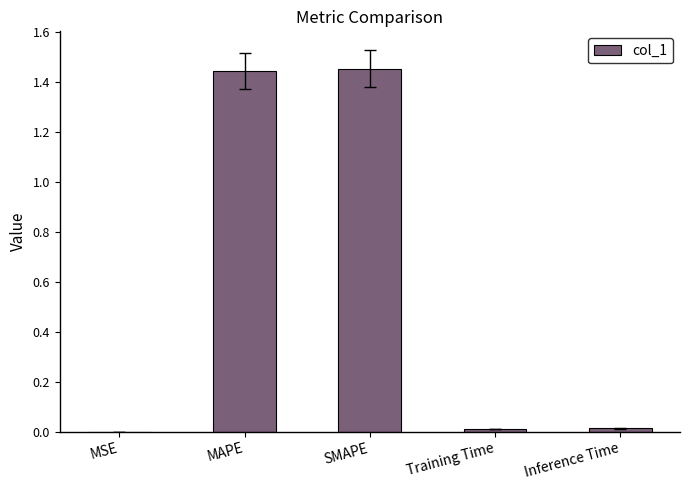

What is the sum of all values?

2.9